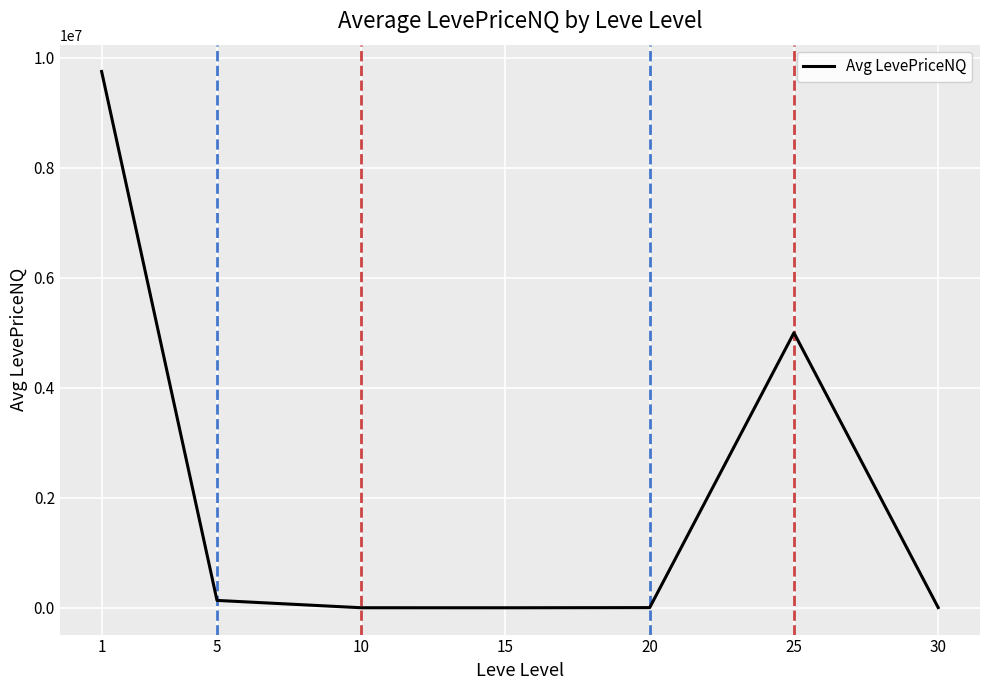

What is the greatest value displayed?

9753084.3